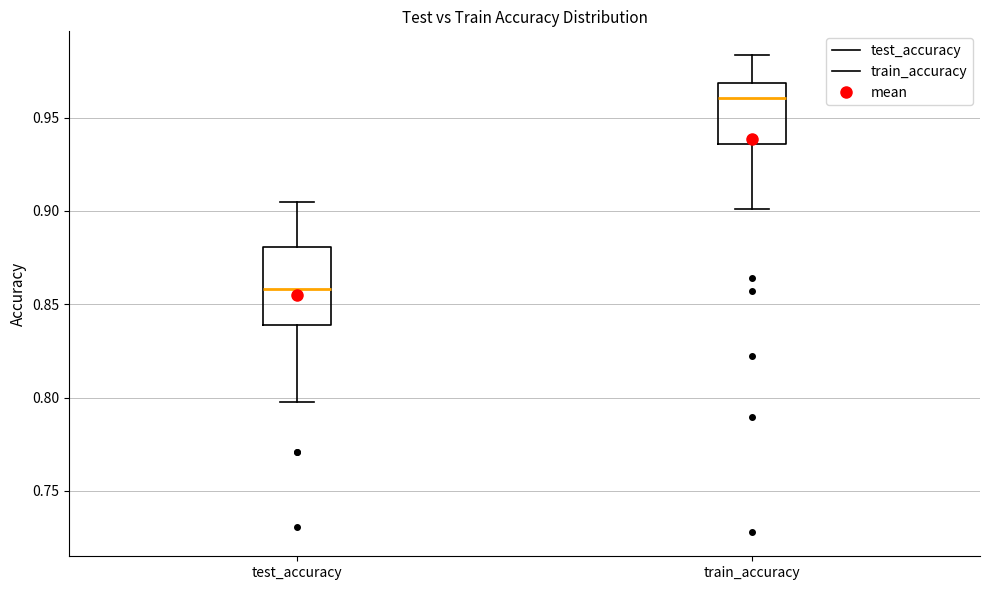

Where does the upper whisker of the box for test_accuracy end on the y-axis? The values are not printed on the chart, so give them approximately, as read against the axis.

0.905